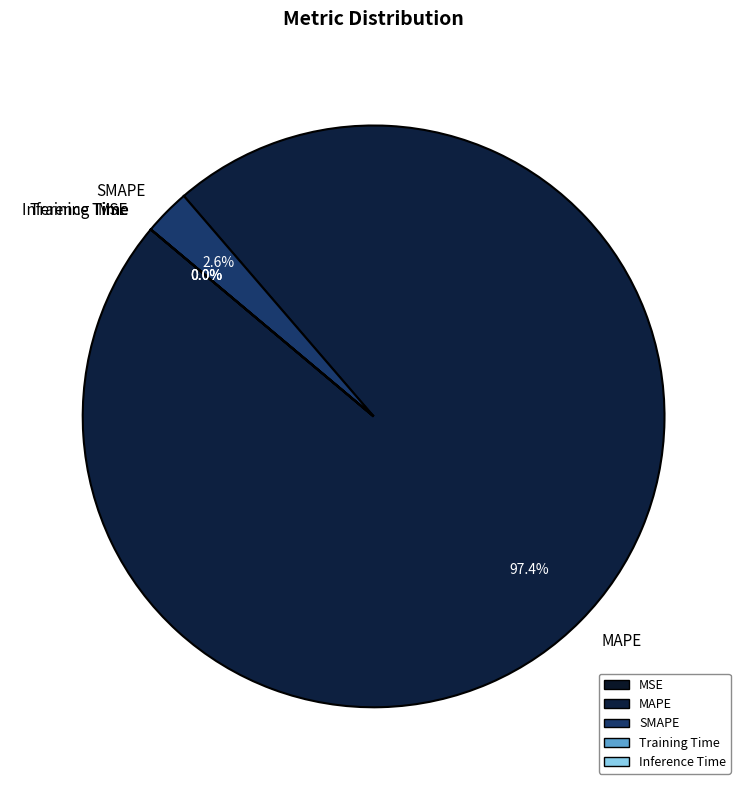

Which slice is the largest?

MAPE